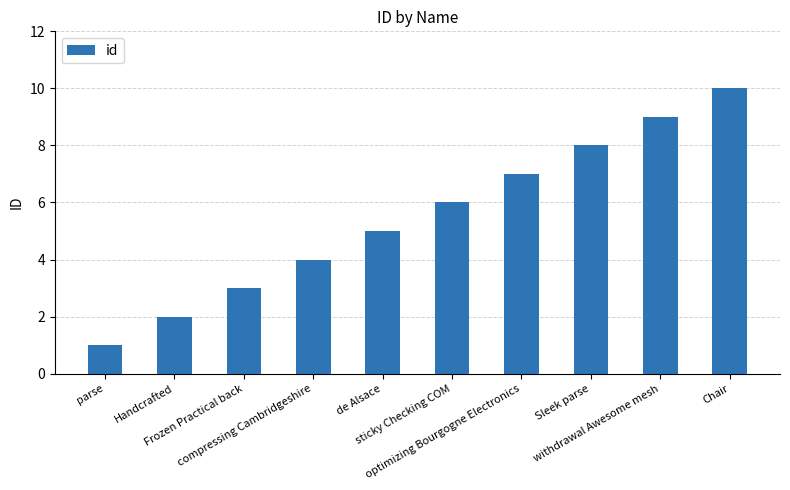

What is the difference between the maximum and minimum values?

9